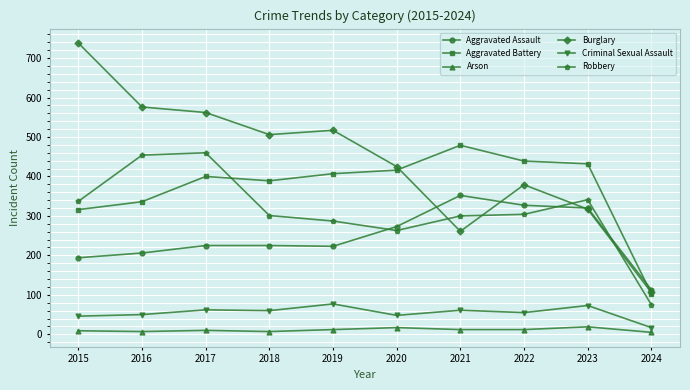

Which category has the highest value across all series?

2015